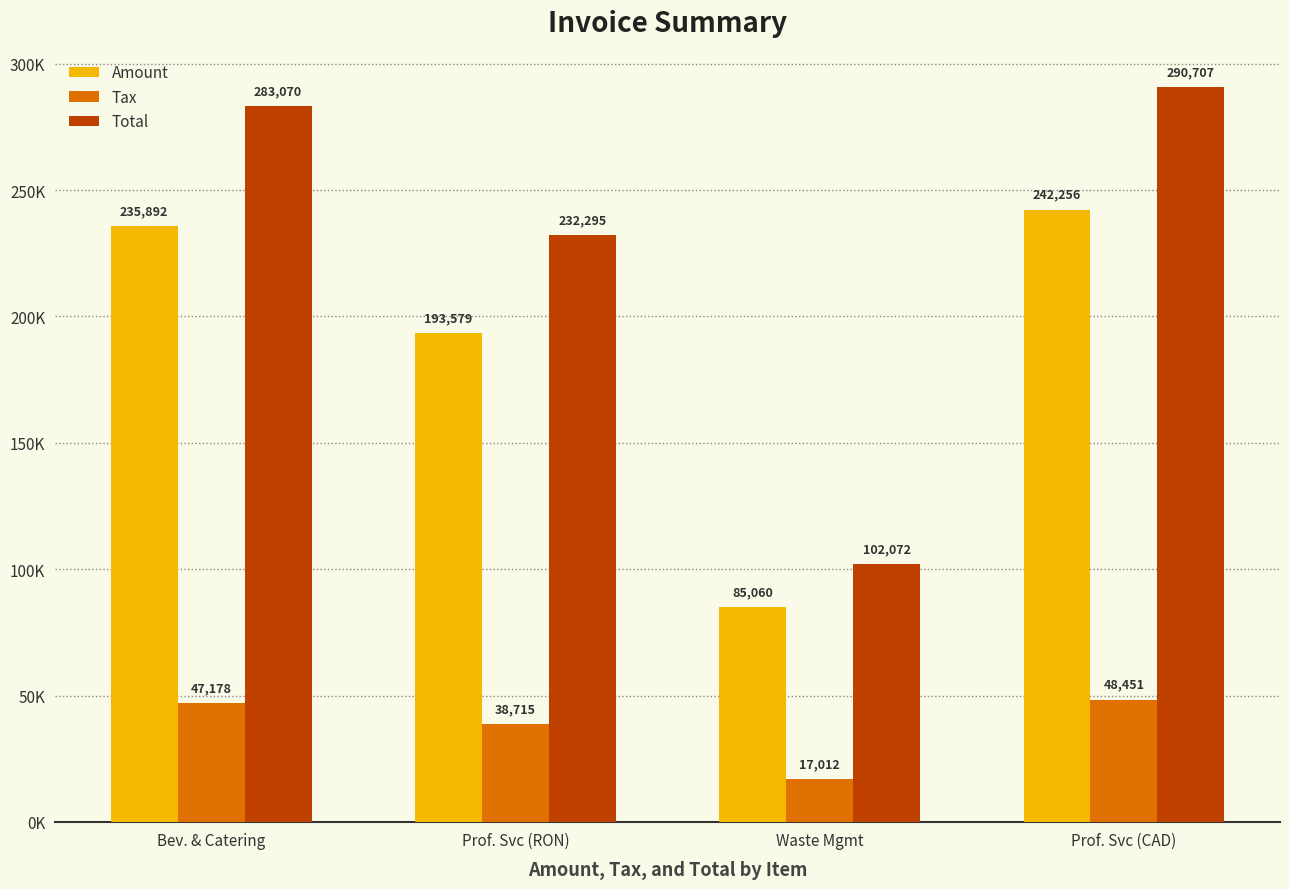

Reading left to right, transcribe all the data shown in this chart.

Amount: Bev. & Catering=235892.0	Prof. Svc (RON)=193579.0	Waste Mgmt=85060.0	Prof. Svc (CAD)=242256.0
Tax: Bev. & Catering=47178.4	Prof. Svc (RON)=38715.8	Waste Mgmt=17012.0	Prof. Svc (CAD)=48451.2
Total: Bev. & Catering=283070.0	Prof. Svc (RON)=232295.0	Waste Mgmt=102072.0	Prof. Svc (CAD)=290707.0